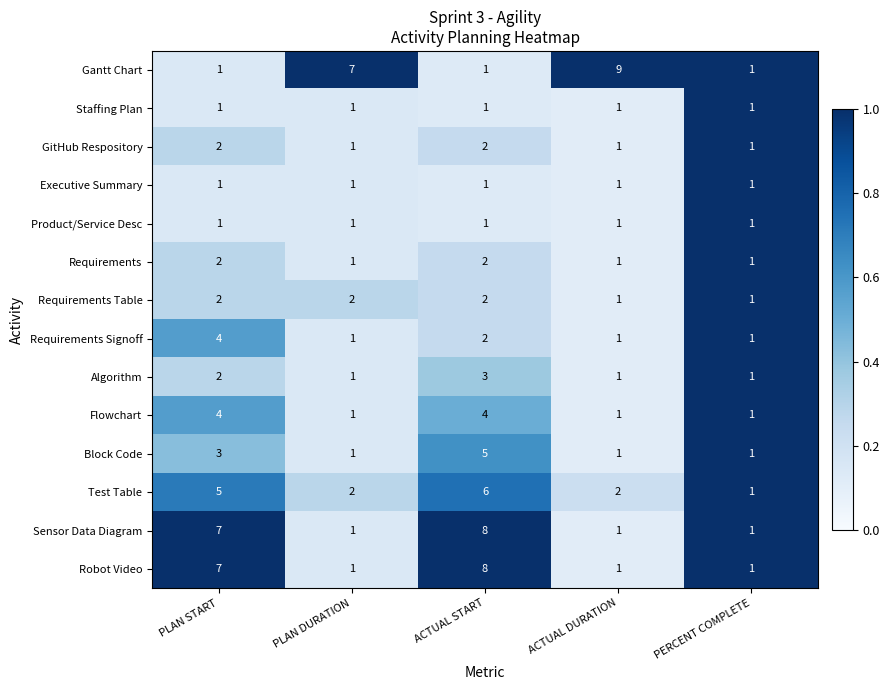

Which category has the highest value across all series?

ACTUAL DURATION